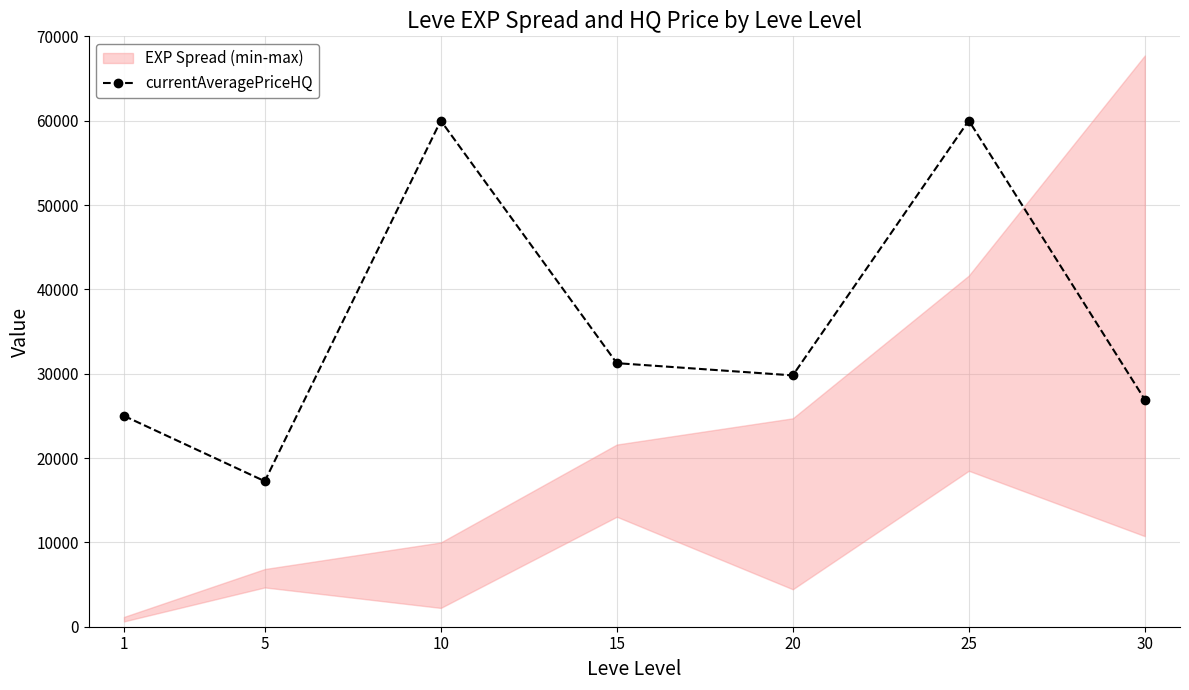

The value at 10 is 23336.2. True or false?

False